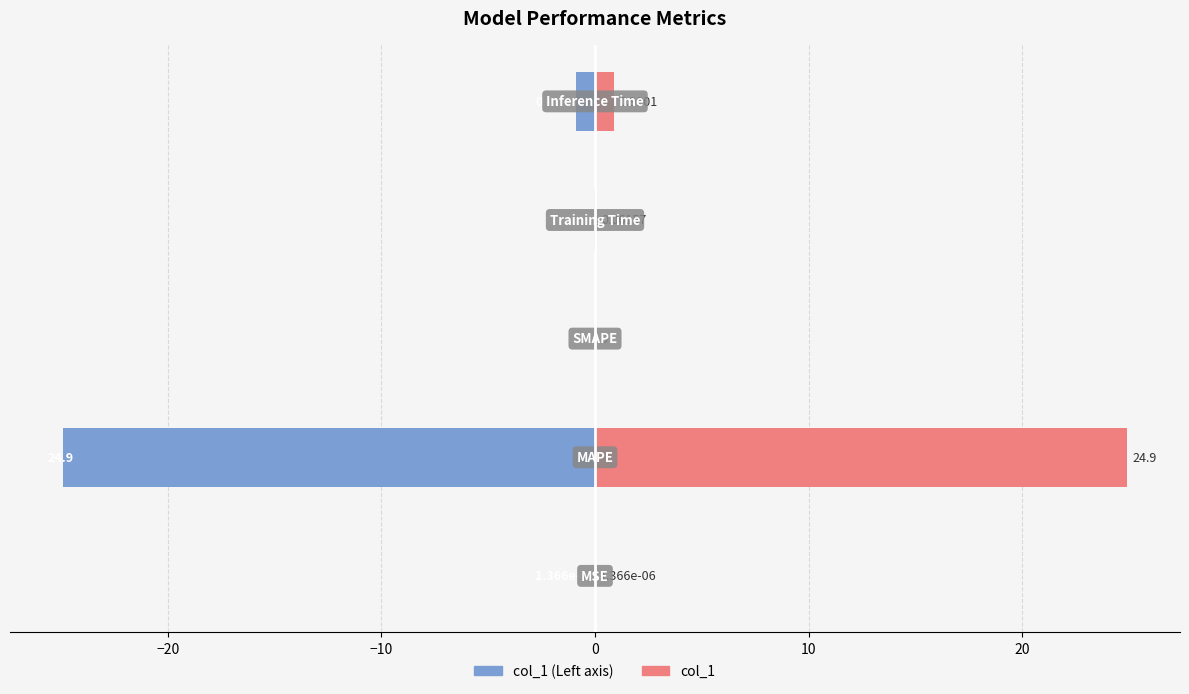

How many bars are there in each group?

2